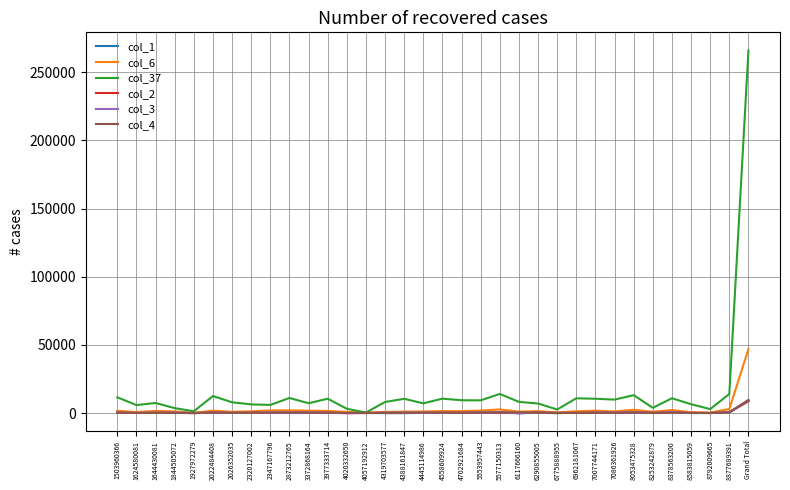

At which label does col_37 first exceed 8277?

1503960366